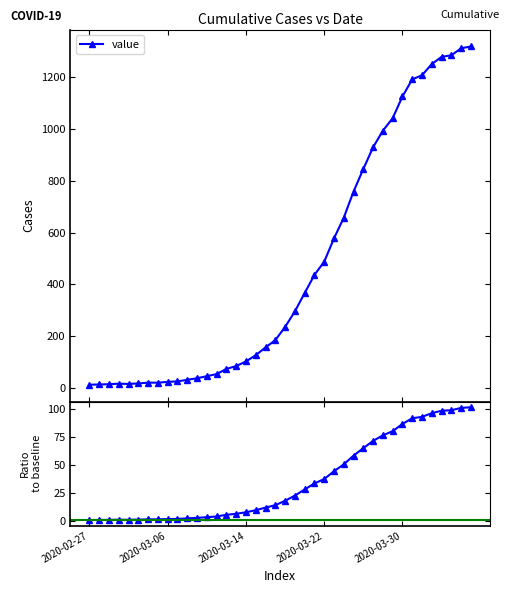

What is the smallest value displayed?

1.0